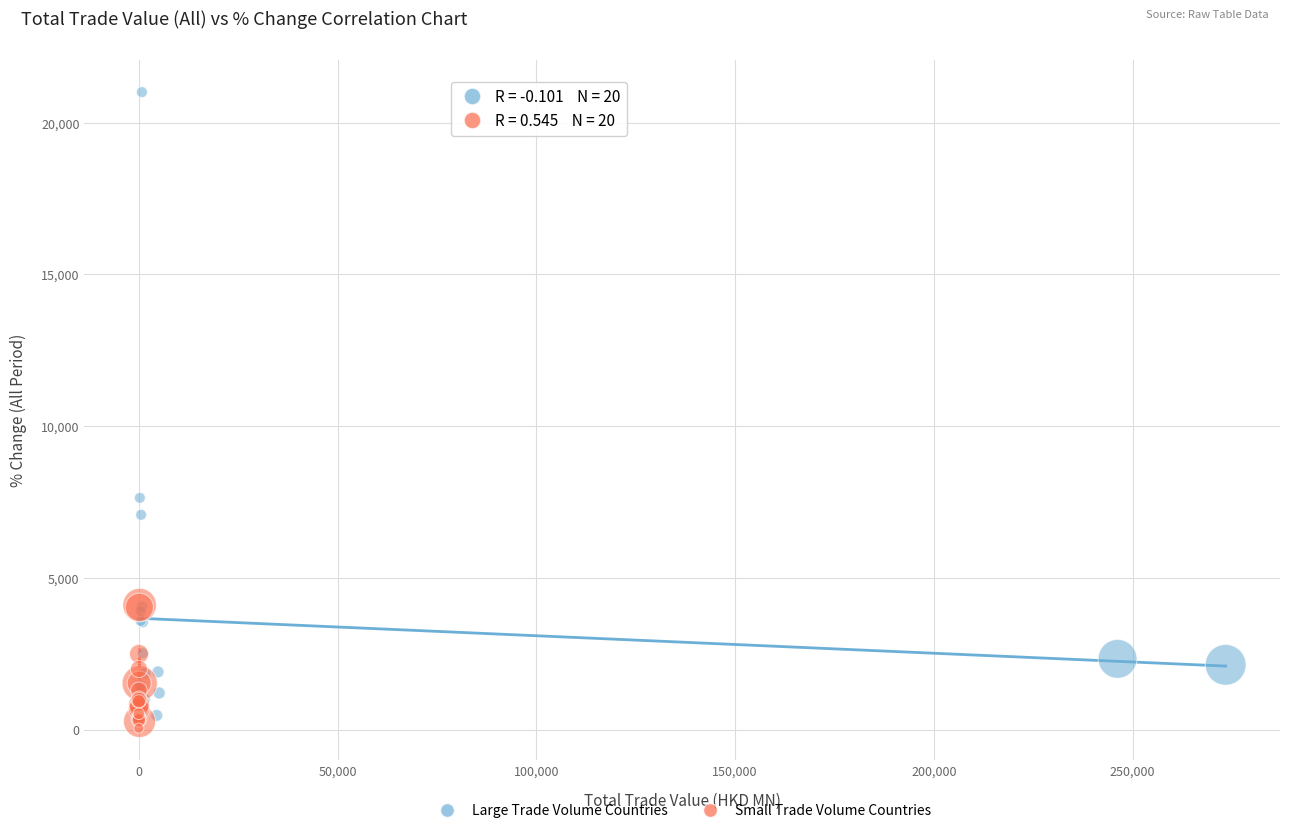

Which series has the largest Y range (max minus min)?

Large Trade Volume Countries